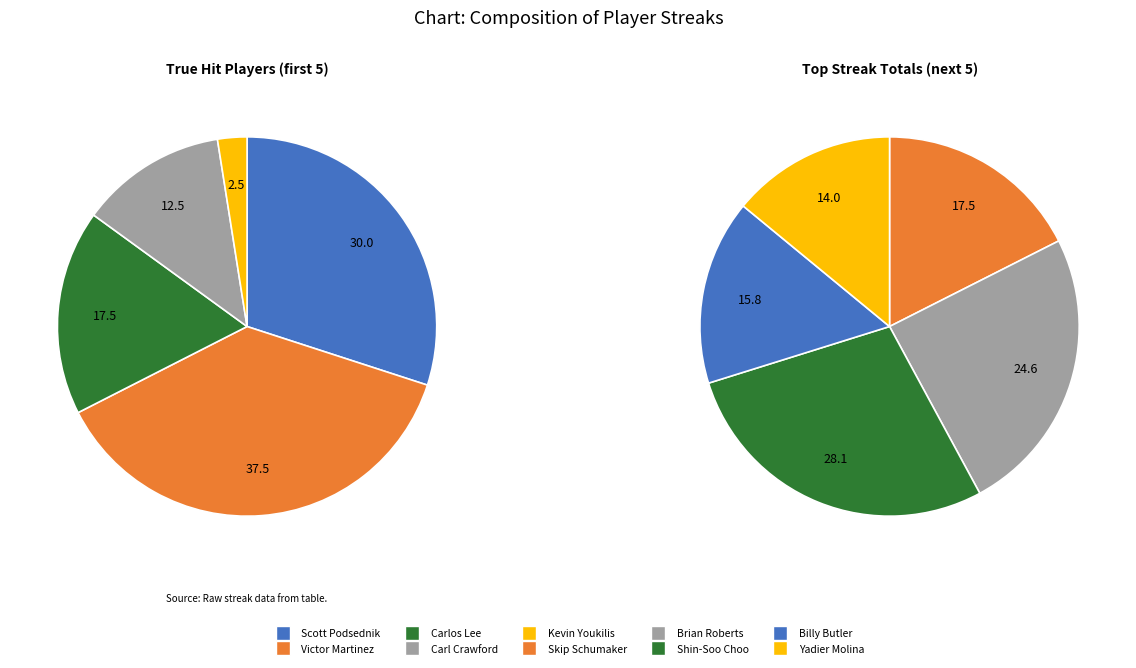

Which slice is the smallest?

Kevin Youkilis